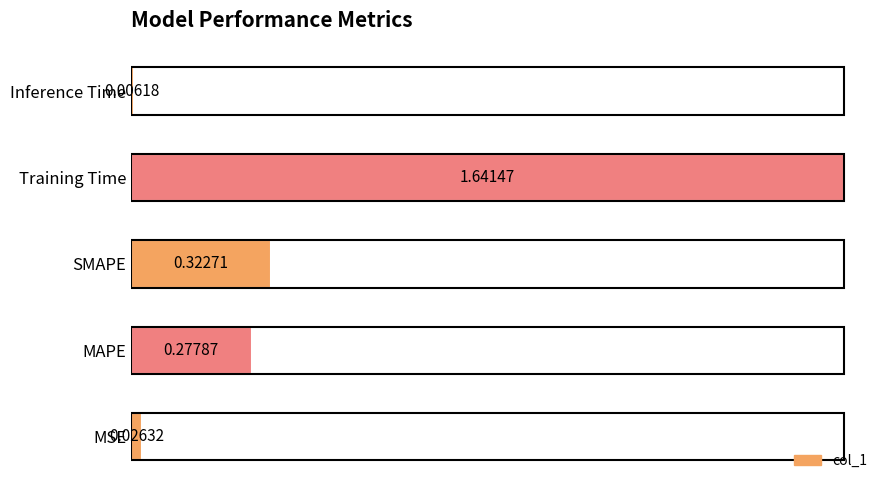

Where is the data nearest to the value 0?

Inference Time